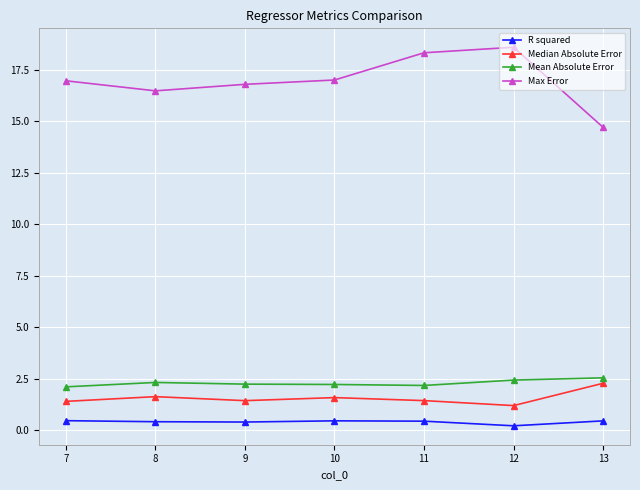

How many lines are shown in the chart?

4